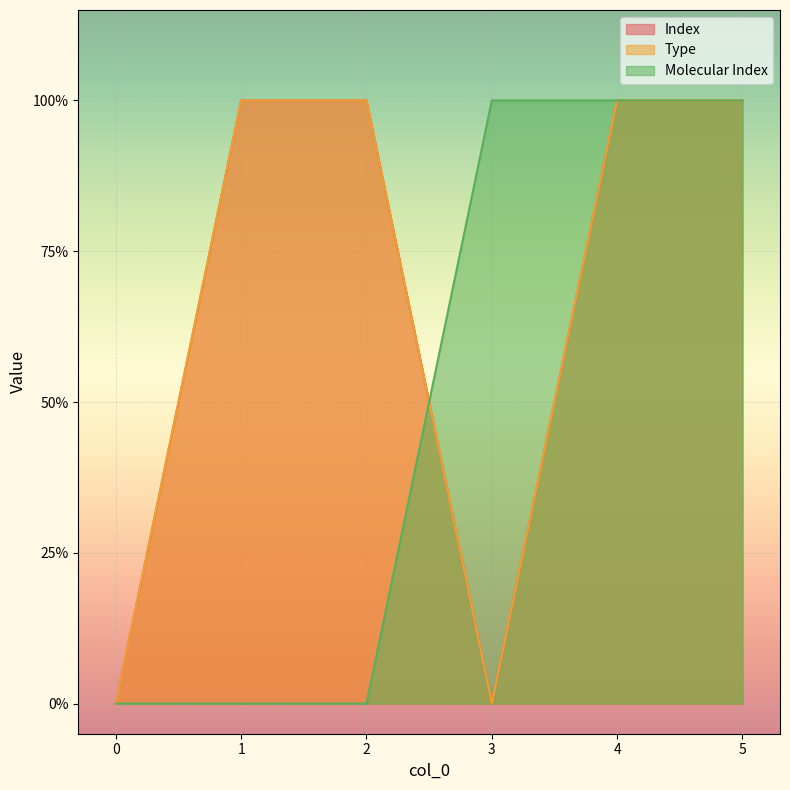

Rank the series by their maximum value, from highest to lowest.

Index, Type, Molecular Index